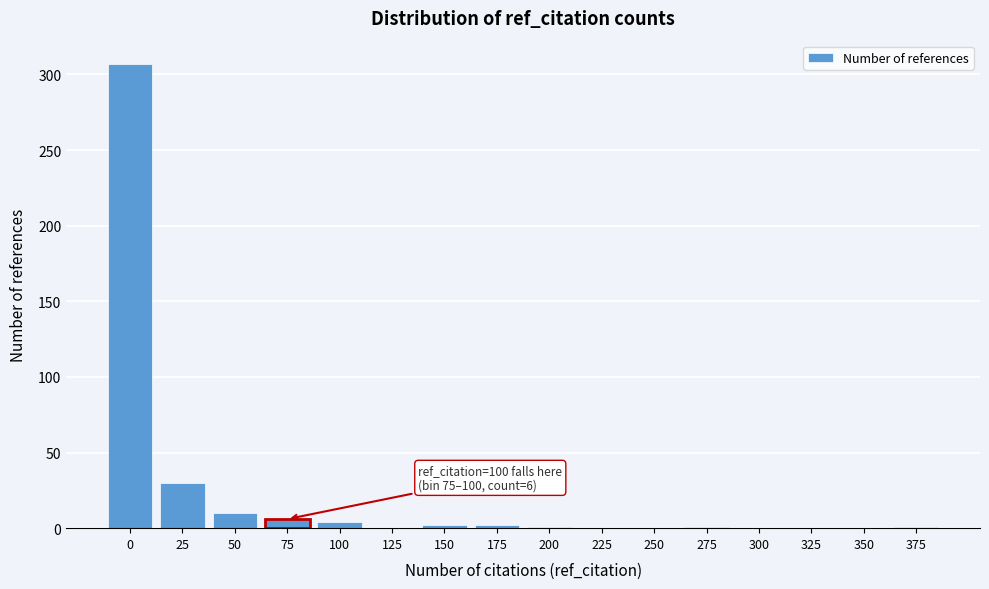

What is the greatest value displayed?

307